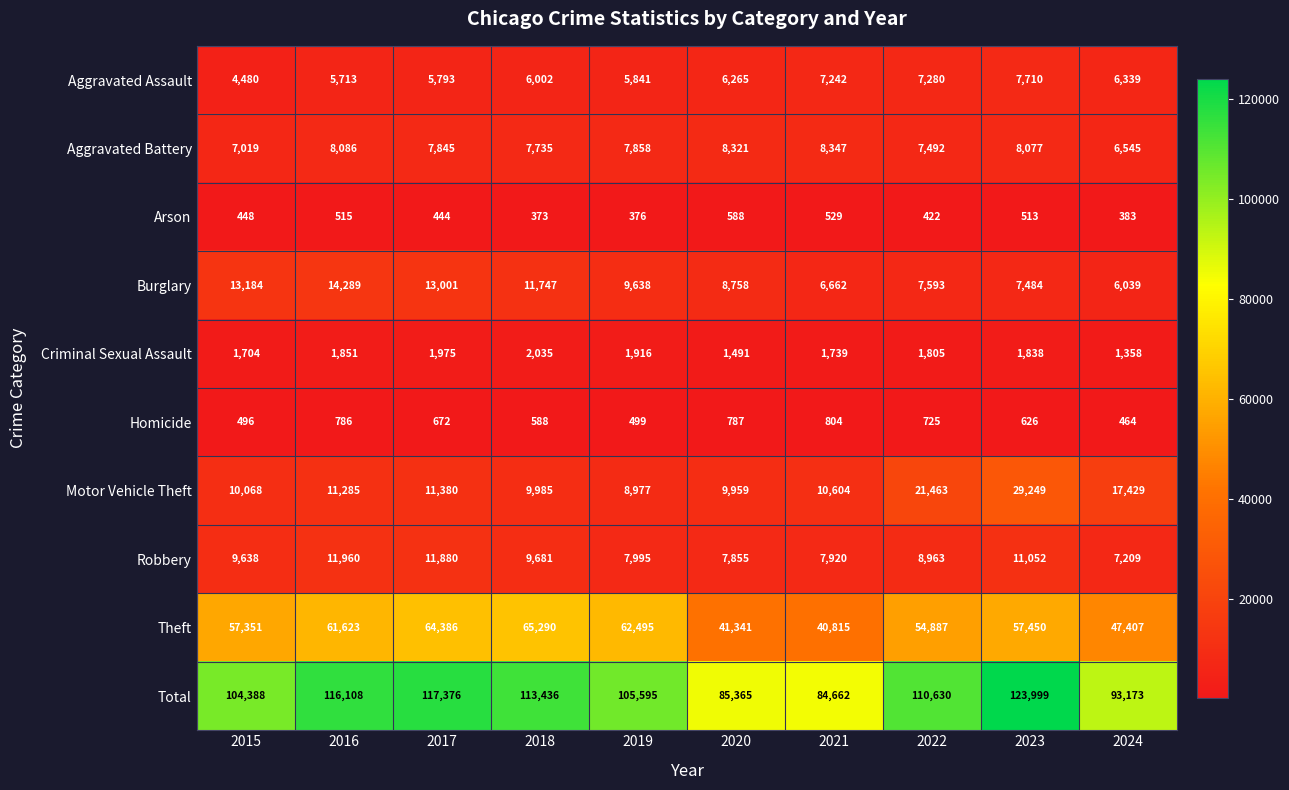

What is the sum of all Homicide values?

6447